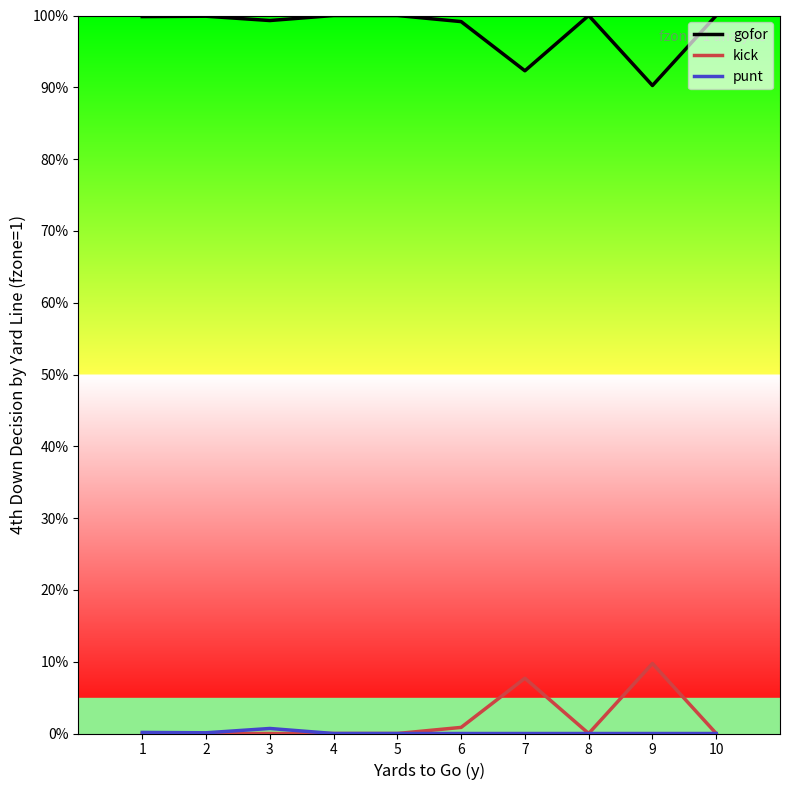

Where is gofor nearest to the value 0?

9